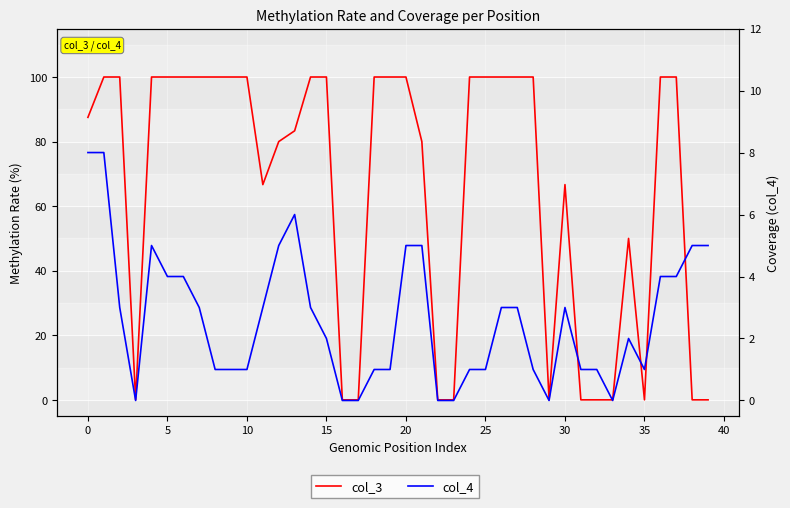

What is the label of the 24th point from the right?

16